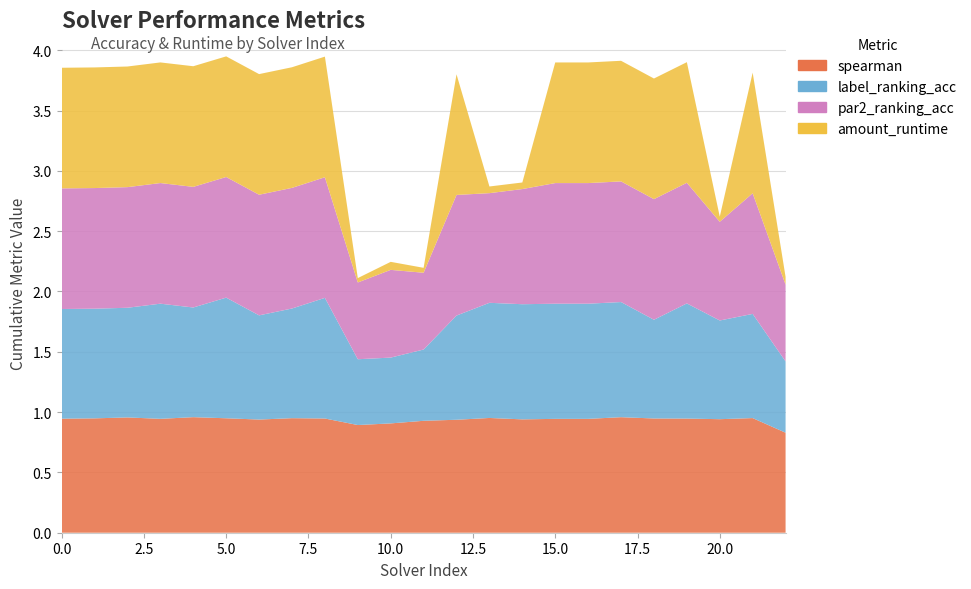

Reading left to right, what are all the values shown in this chart?

spearman: 0.9	0.9	1.0	0.9	1.0	0.9	0.9	0.9	0.9	0.9	0.9	0.9	0.9	1.0	0.9	0.9	0.9	1.0	0.9	0.9	0.9	1.0	0.8
label_ranking_acc: 0.9	0.9	0.9	1.0	0.9	1.0	0.9	0.9	1.0	0.5	0.5	0.6	0.9	1.0	1.0	1.0	1.0	1.0	0.8	1.0	0.8	0.9	0.6
par2_ranking_acc: 1.0	1.0	1.0	1.0	1.0	1.0	1.0	1.0	1.0	0.6	0.7	0.6	1.0	0.9	1.0	1.0	1.0	1.0	1.0	1.0	0.8	1.0	0.6
amount_runtime: 1.0	1.0	1.0	1.0	1.0	1.0	1.0	1.0	1.0	0.0	0.1	0.0	1.0	0.1	0.1	1.0	1.0	1.0	1.0	1.0	0.0	1.0	0.1